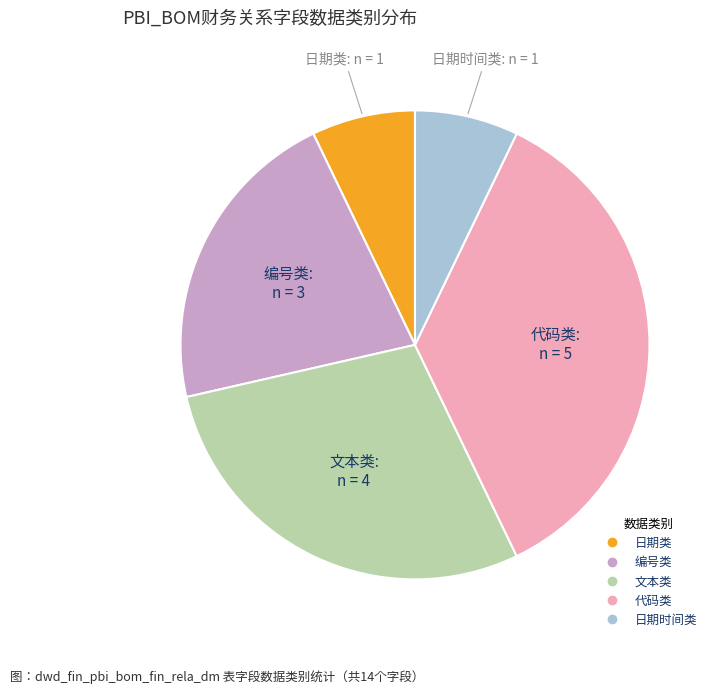

Is there a majority slice in this chart?

No